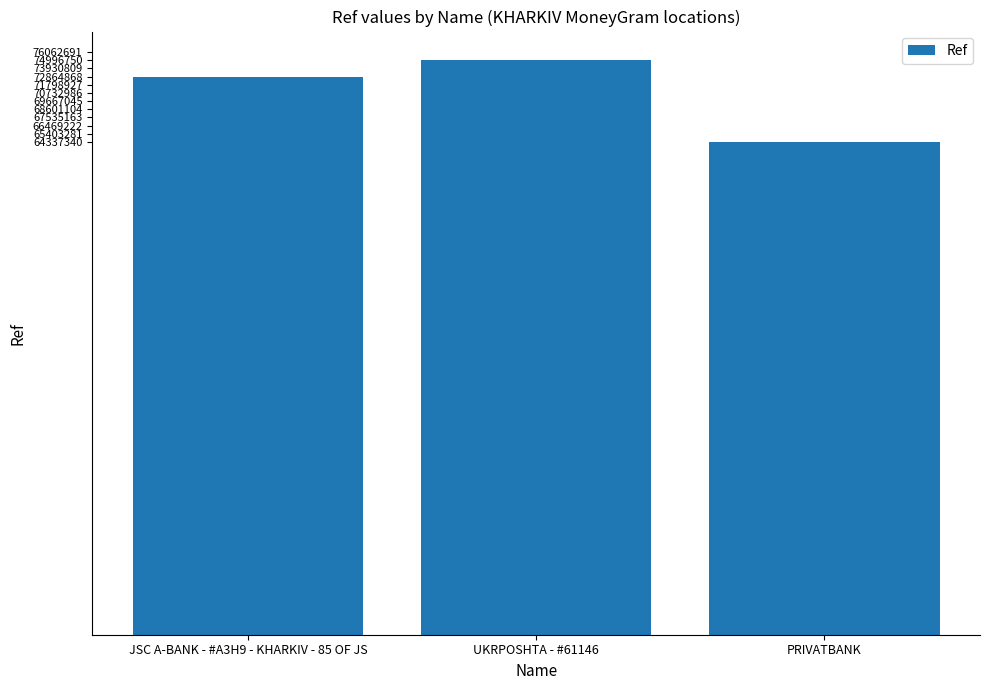

True or false: the data shows 47382039 at UKRPOSHTA - #61146.

False